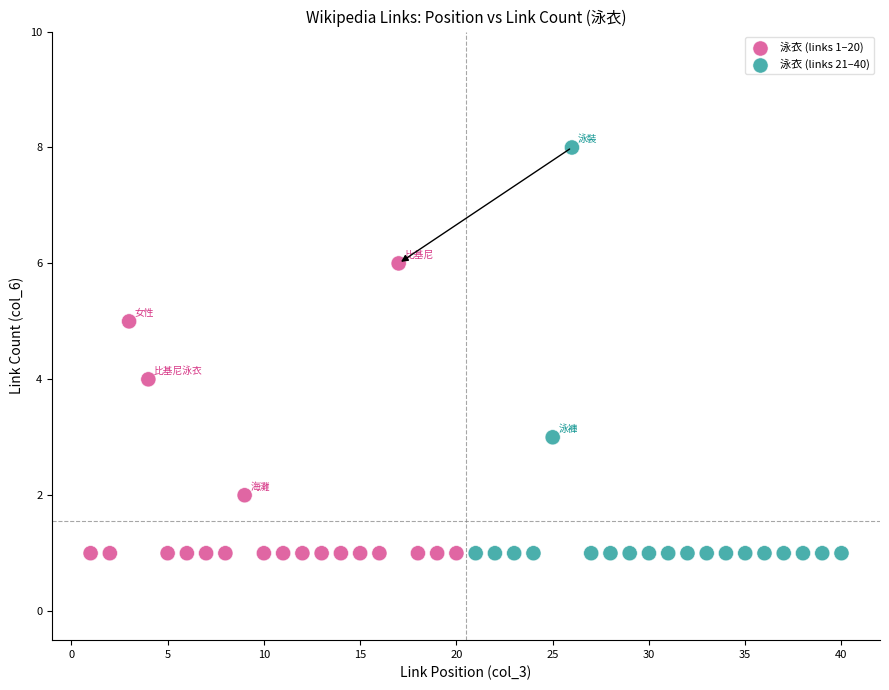

Which series has the widest spread of Y values?

泳衣 (links 21–40)